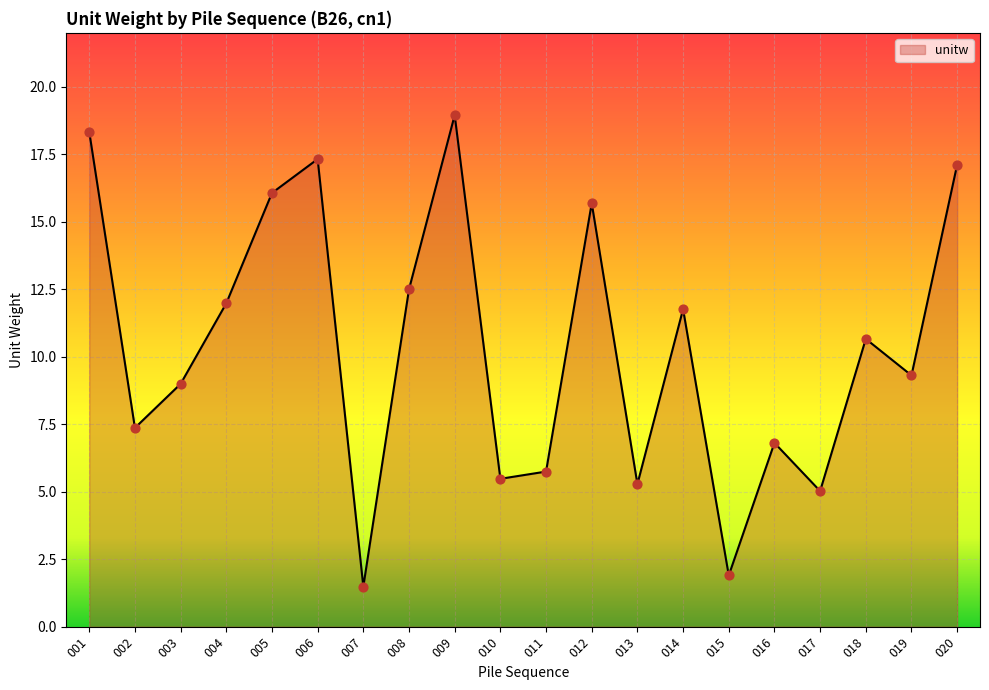

What is the ratio of the value at 012 to the value at 004?

1.3